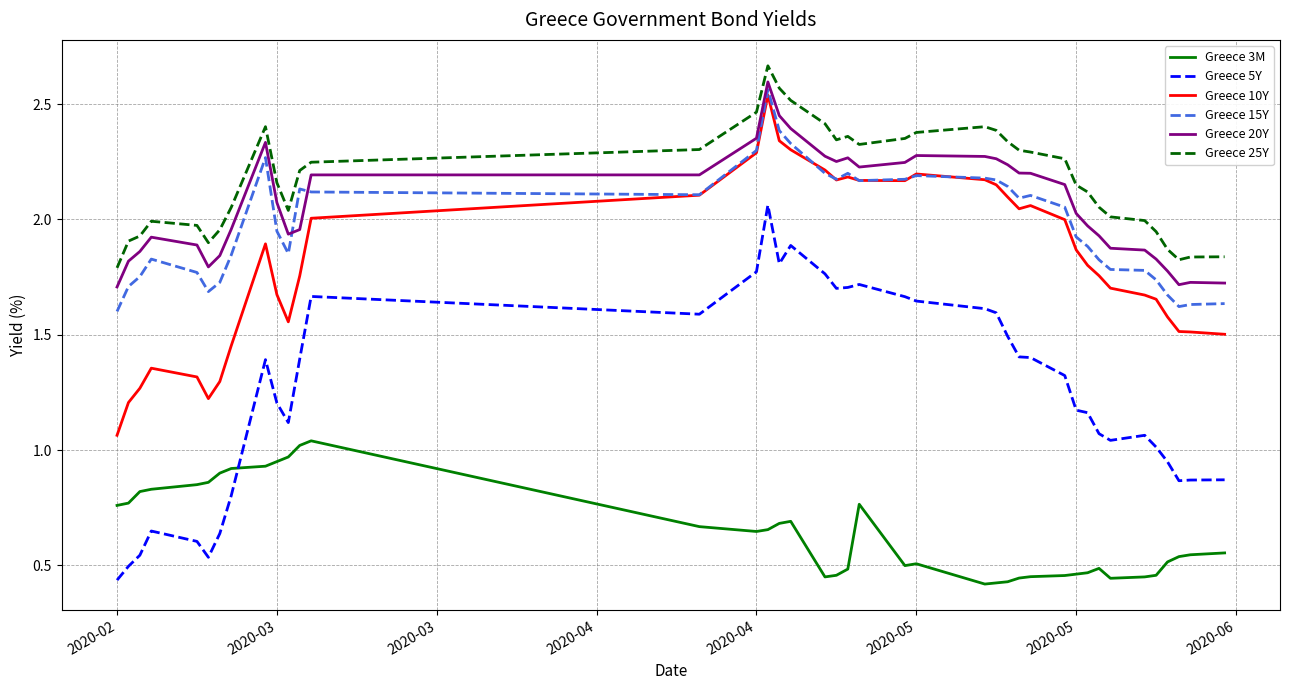

True or false: Greece 5Y and Greece 3M intersect in this chart.

True